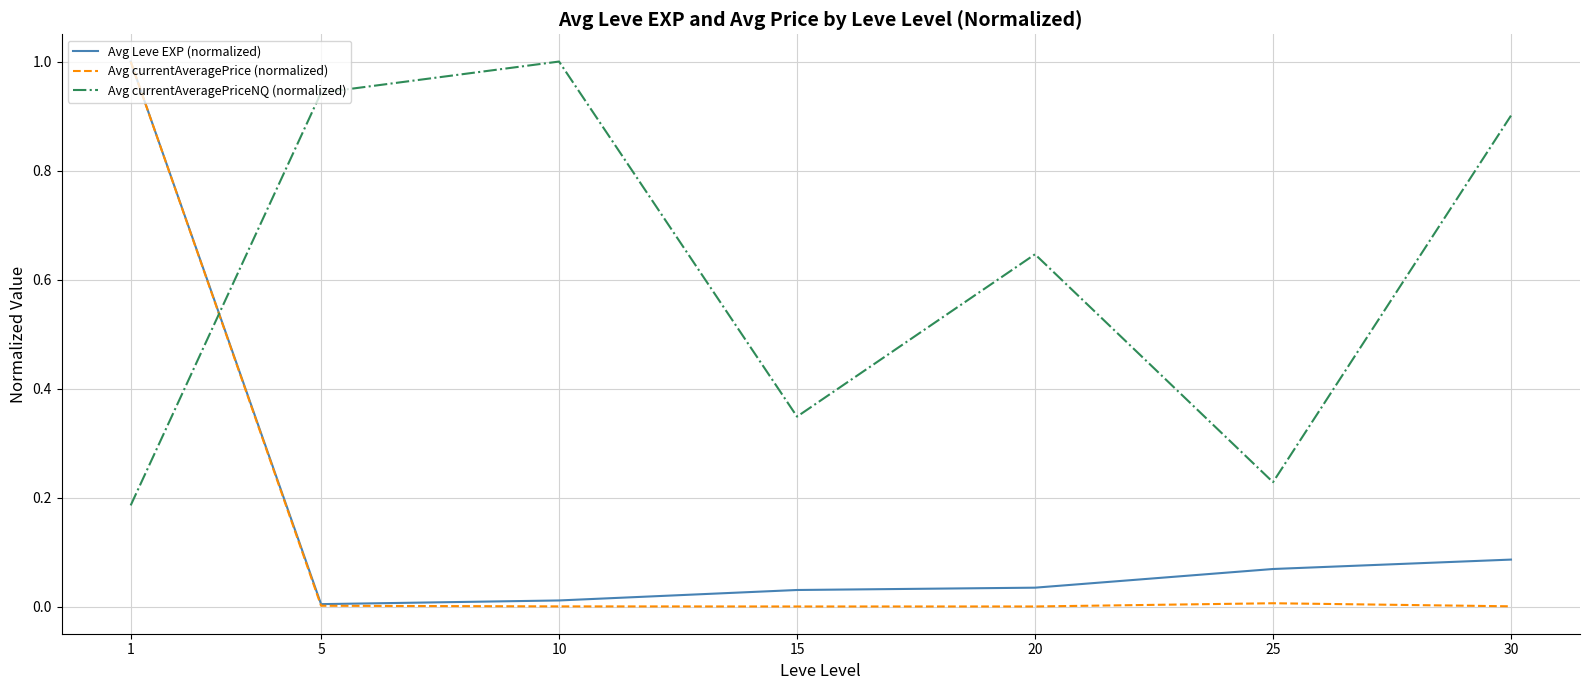

Which series has the largest total across all categories?

Avg currentAveragePriceNQ (normalized)